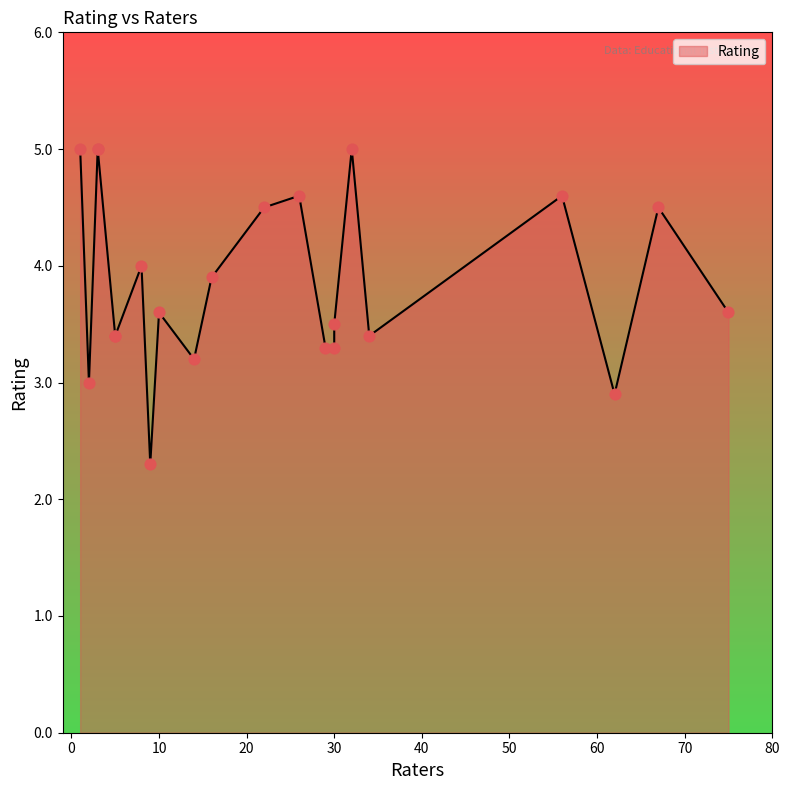

Approximately how many times larger is the value at 5 compared to 5?

1.0